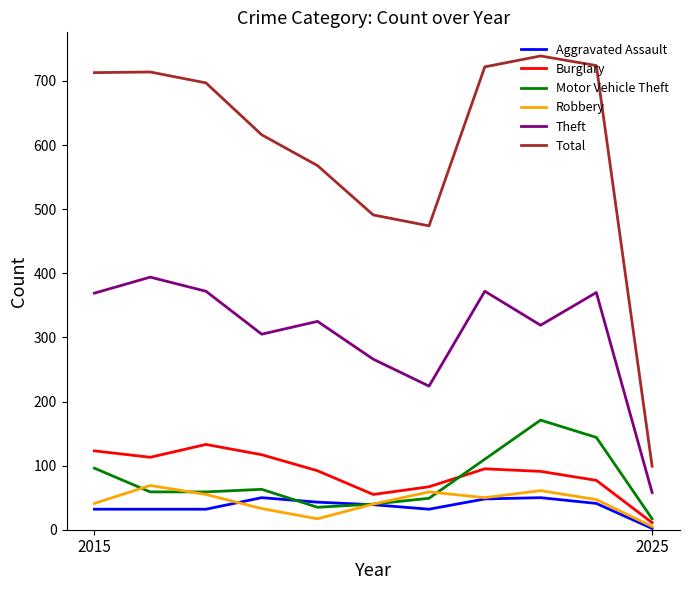

True or false: Theft and Robbery cross at least once.

False